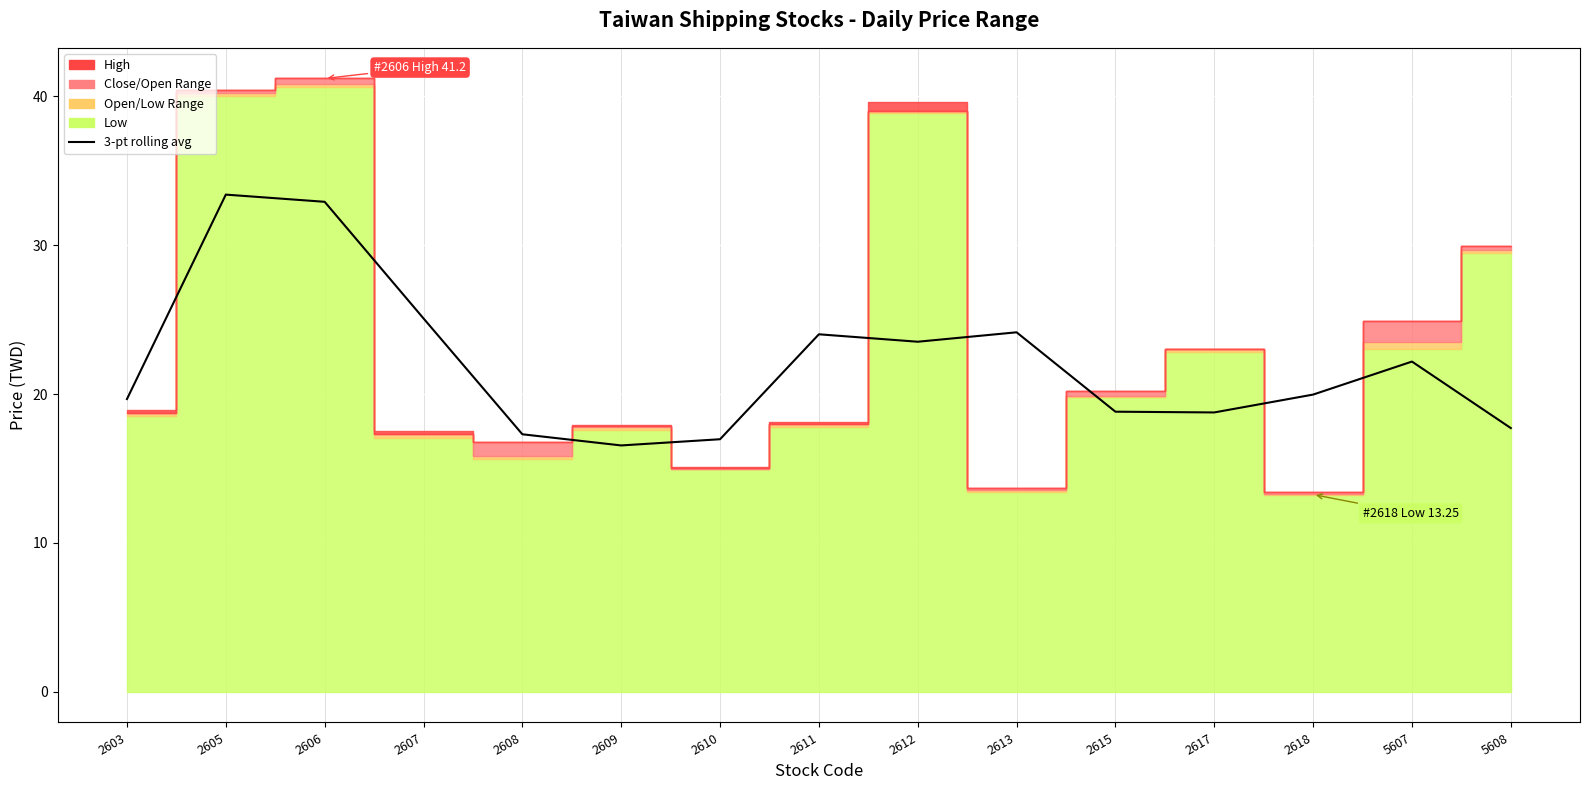

True or false: the data has more than 1 interior local peaks.

True